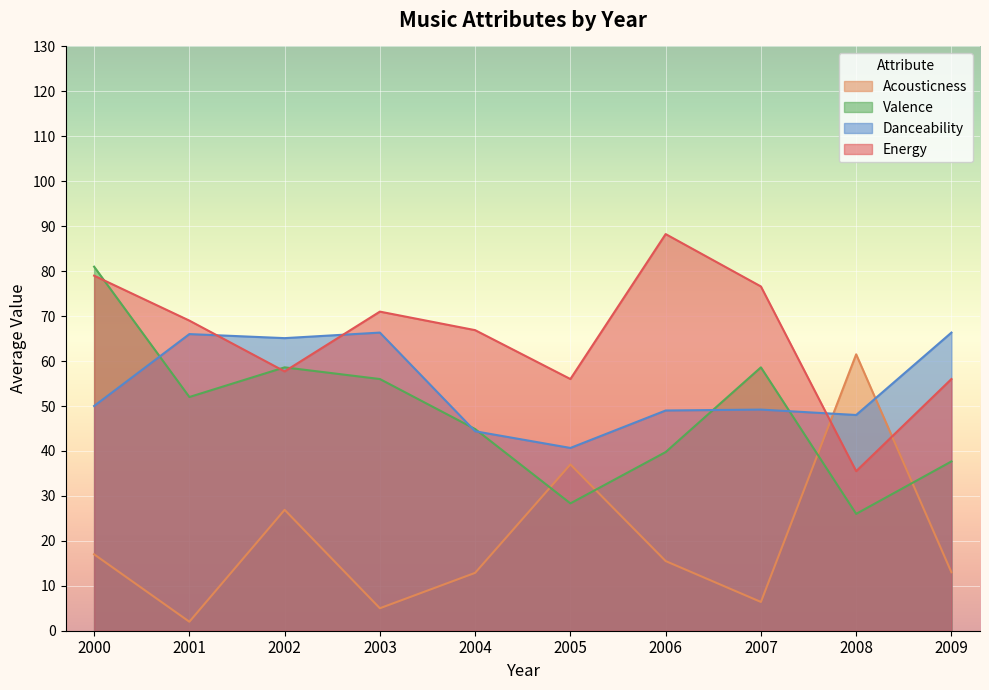

Which series ends up on top after the final intersection of Danceability and Valence?

Danceability